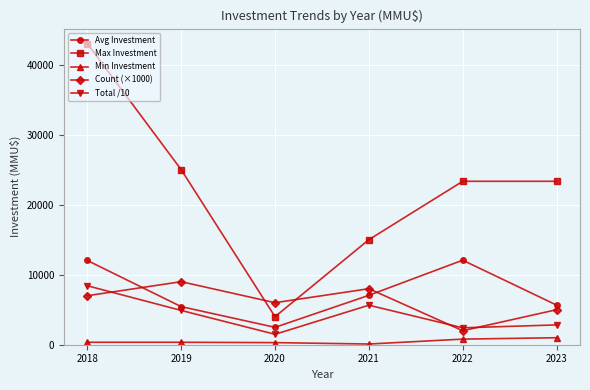

Which series ends up on top after the final intersection of Total /10 and Count (×1000)?

Count (×1000)